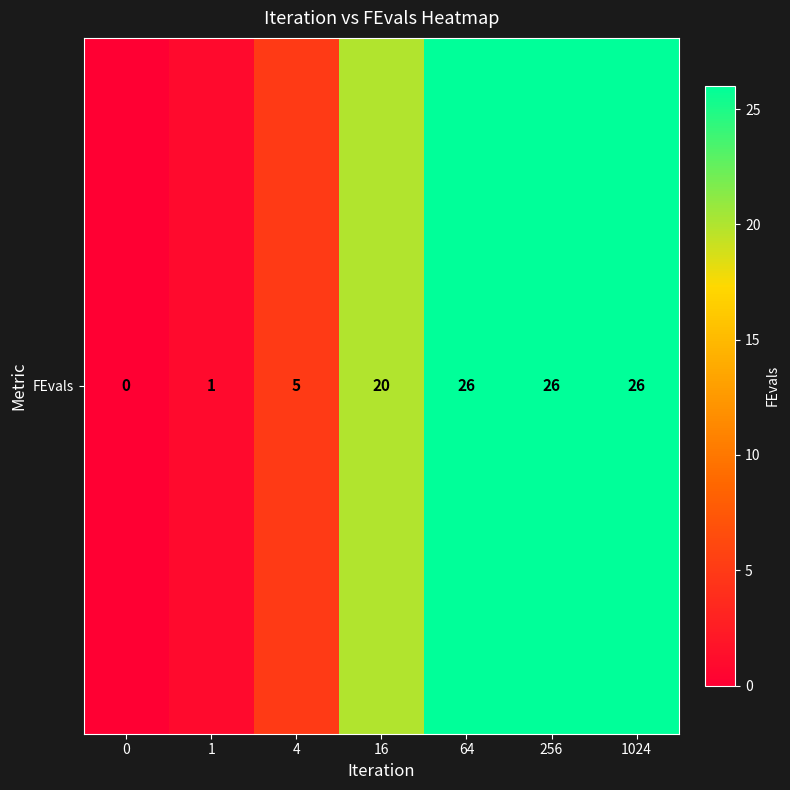

What is the average value?

15